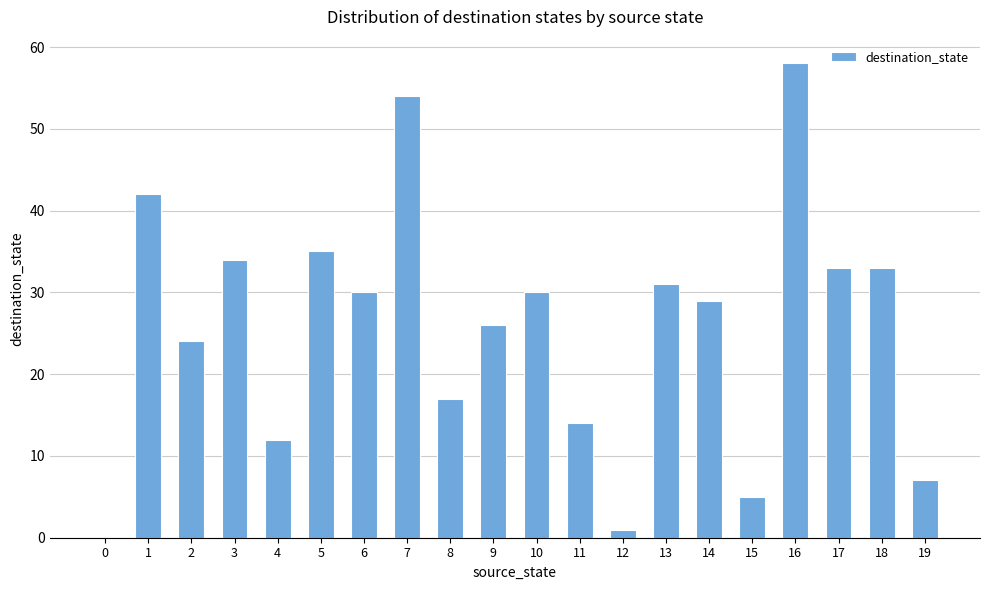

At which label does the data first exceed 30?

1